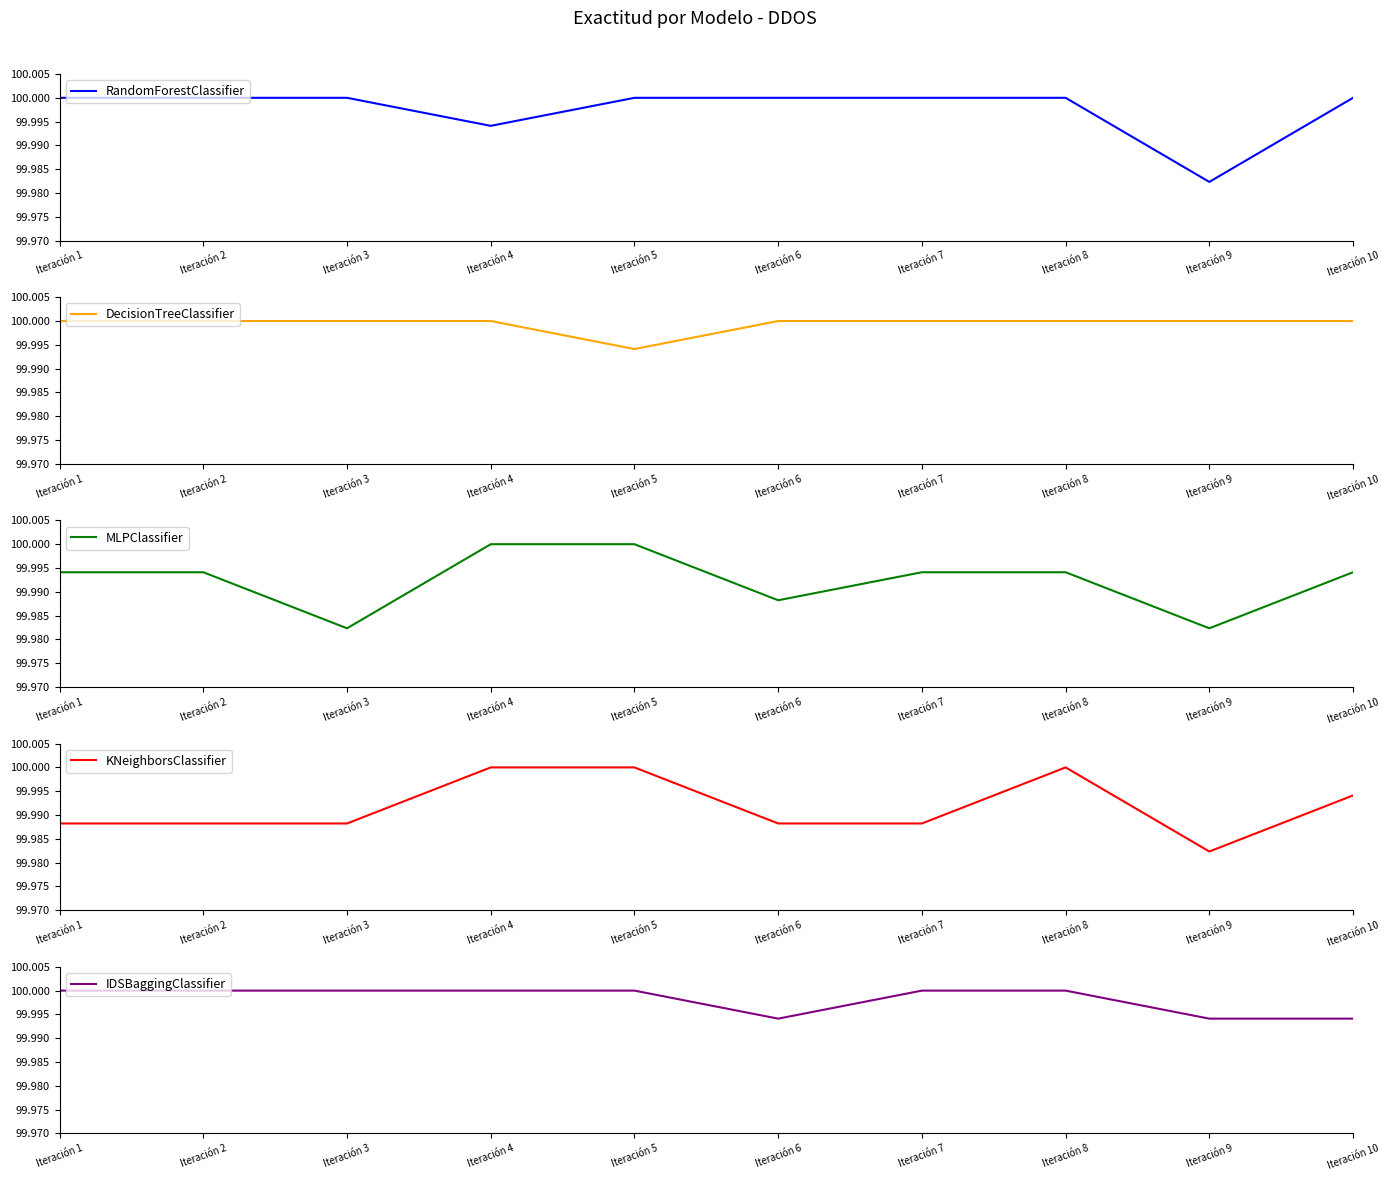

Is this an area chart (filled region under the line)?

No